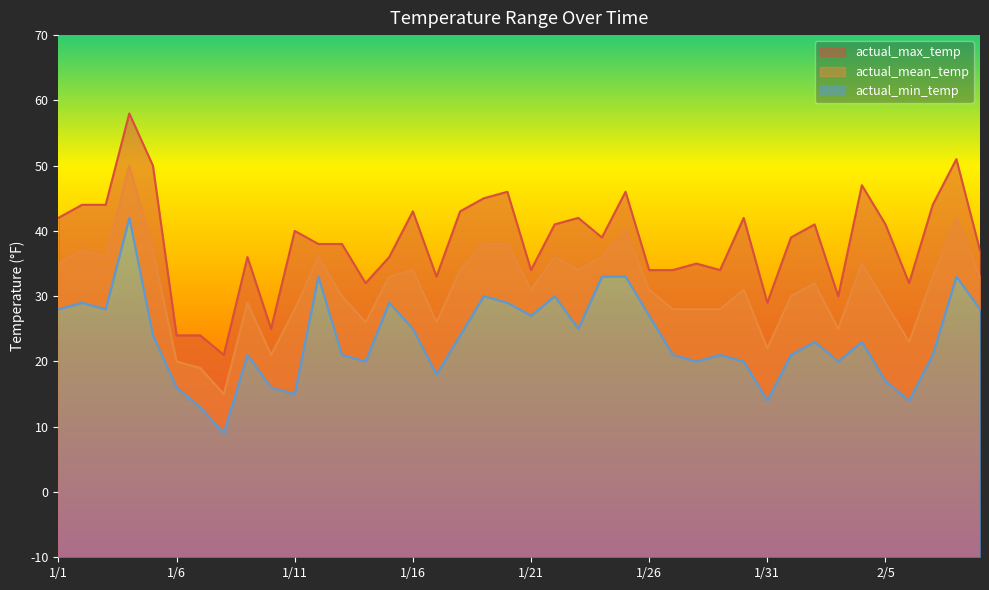

What is the approximate value of actual_max_temp at 1/25, to the nearest 10?

50